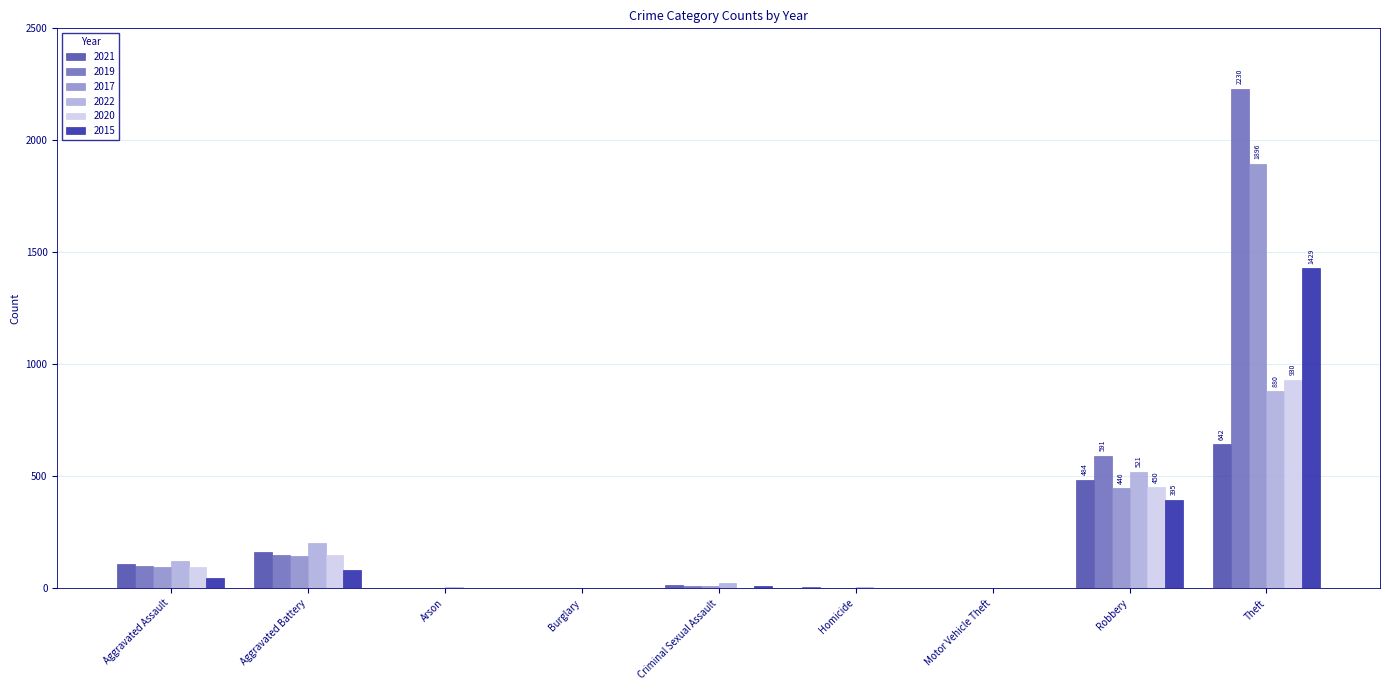

Are the bars grouped side by side (vs. stacked)?

Yes